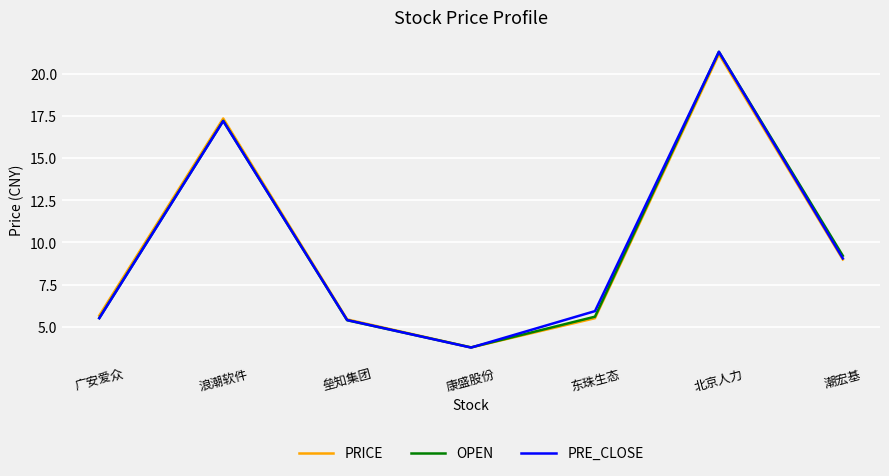

What is the total value across all series at 垒知集团?

16.2